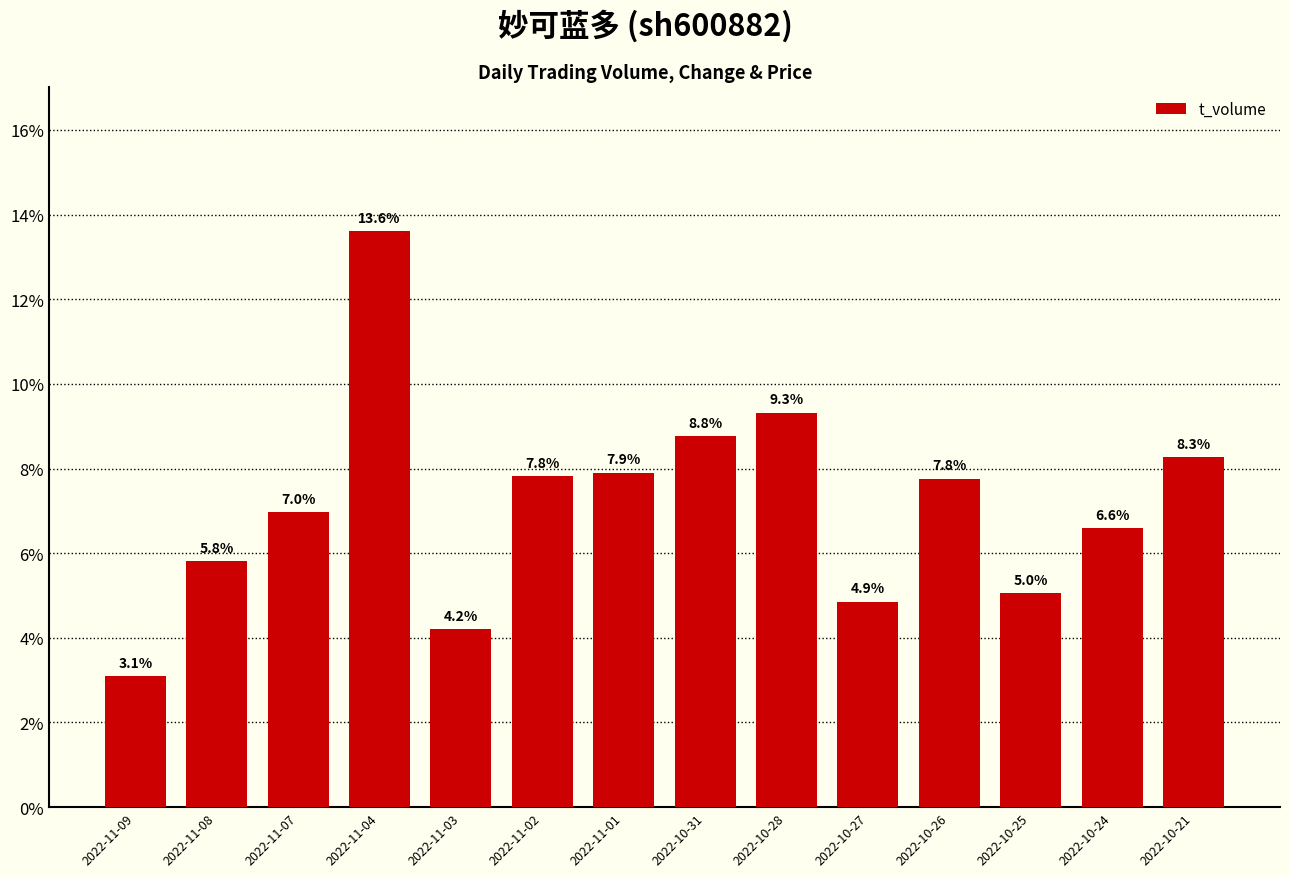

What position from the right is 2022-11-02?

9